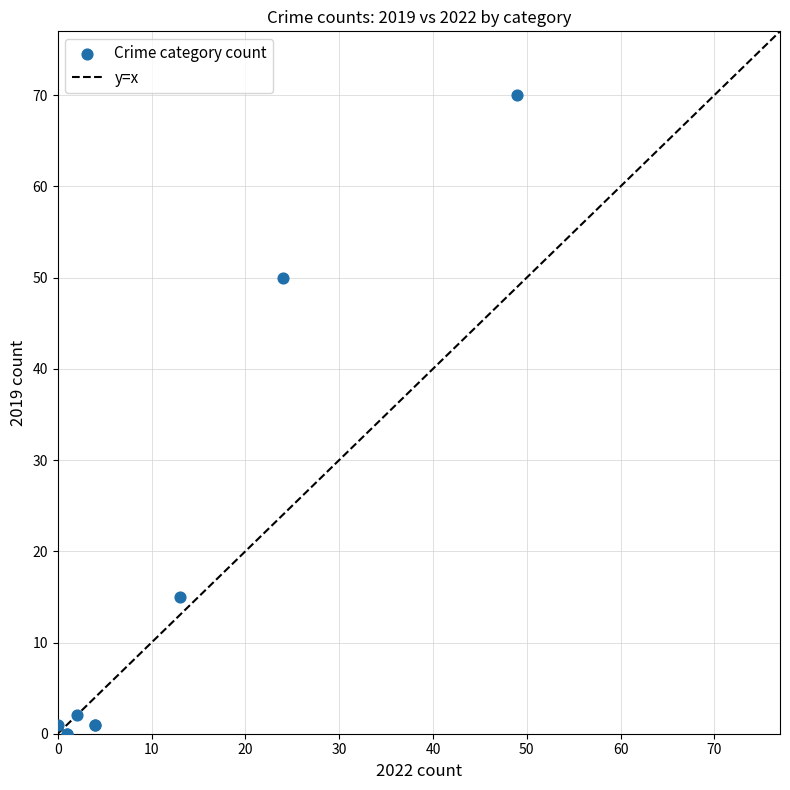

What Y value in the scatter plot is closest to 35?

50